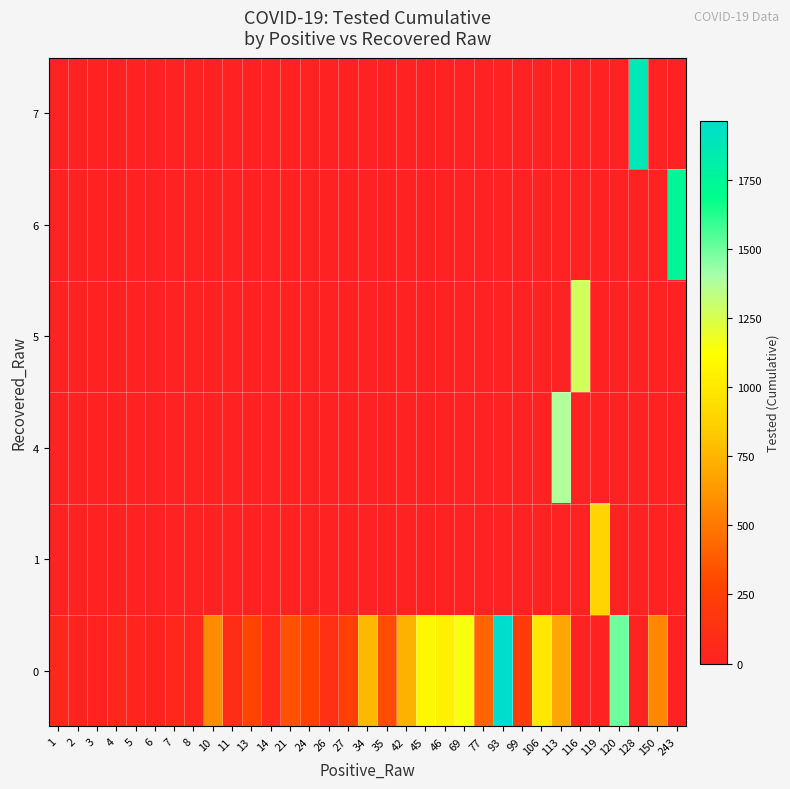

What is the total value across all series at 34?

765.0